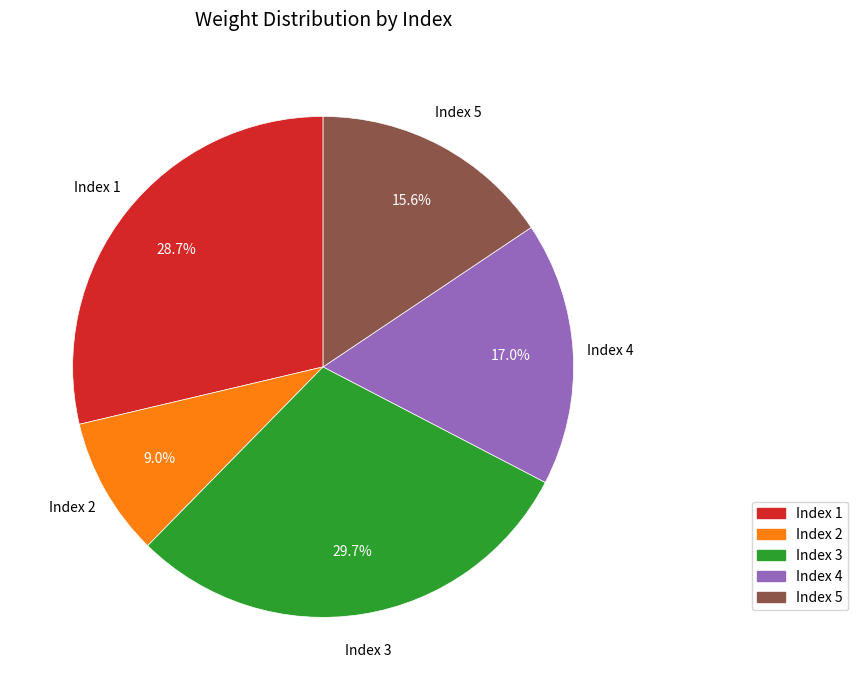

Is there a majority slice in this chart?

No